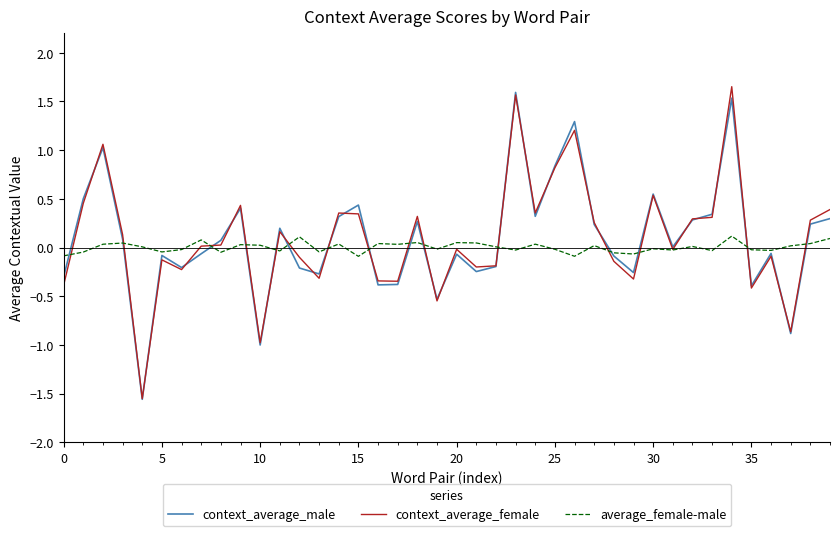

Rank the series by their maximum value, from highest to lowest.

context_average_female, context_average_male, average_female-male